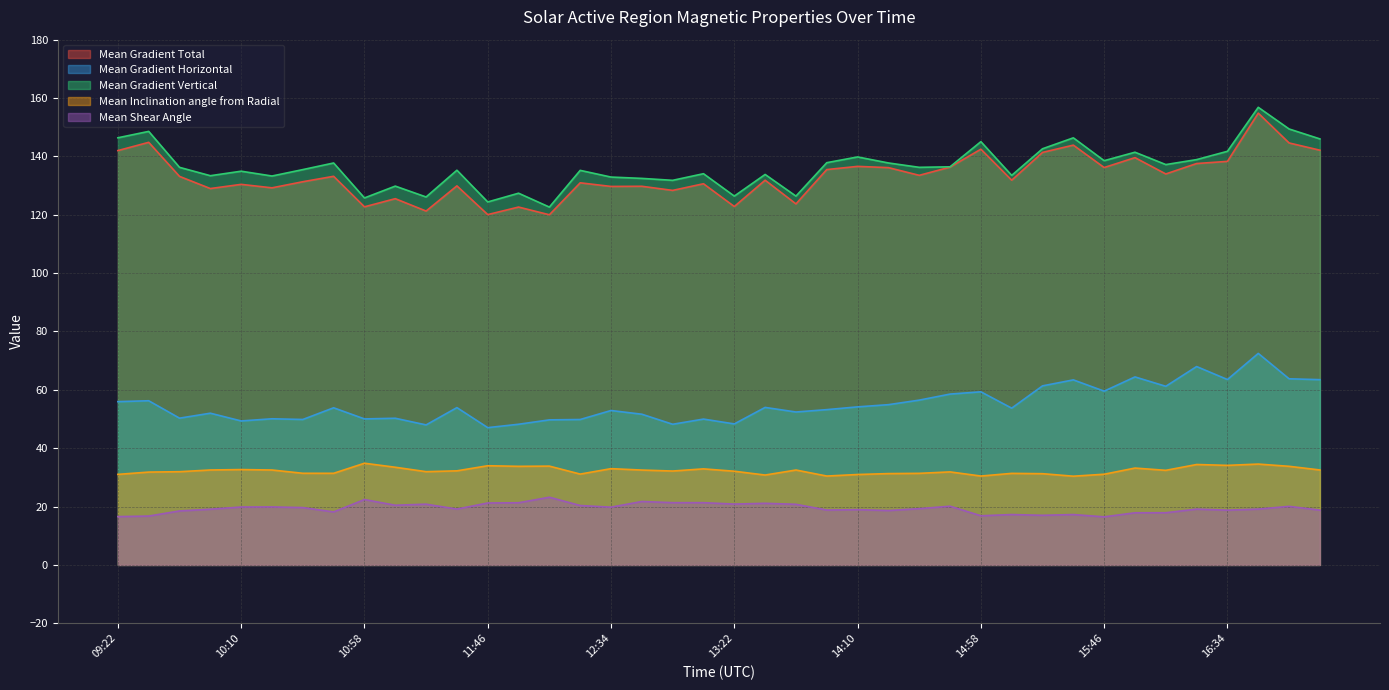

What is the label of the 27th point from the right?

2012/11/27 11:58